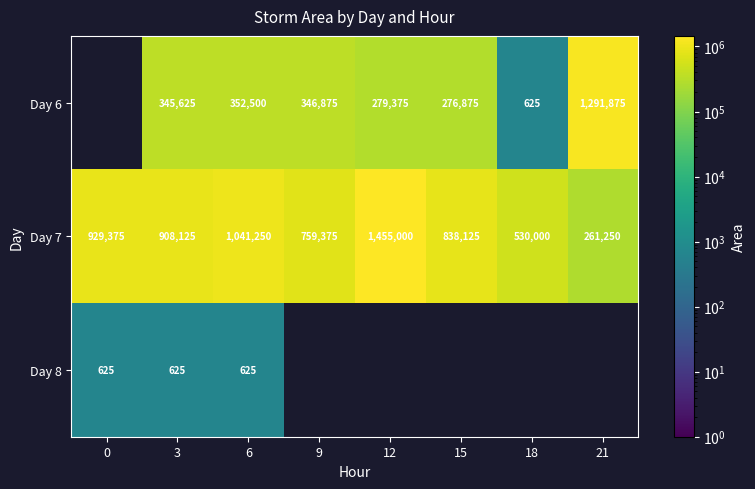

How many categories are shown in the chart?

8